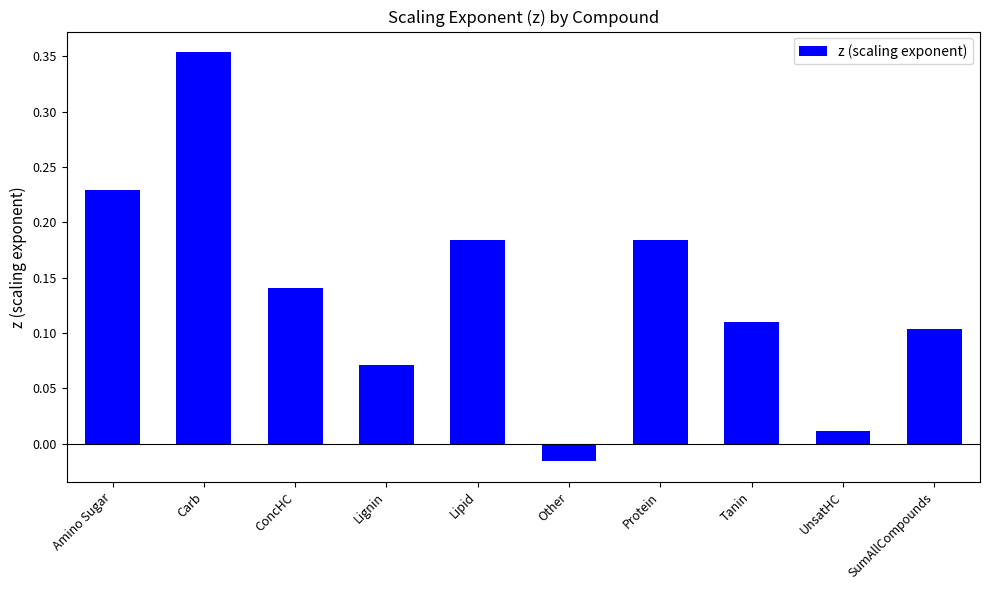

Where does the data first go above 0?

Amino Sugar